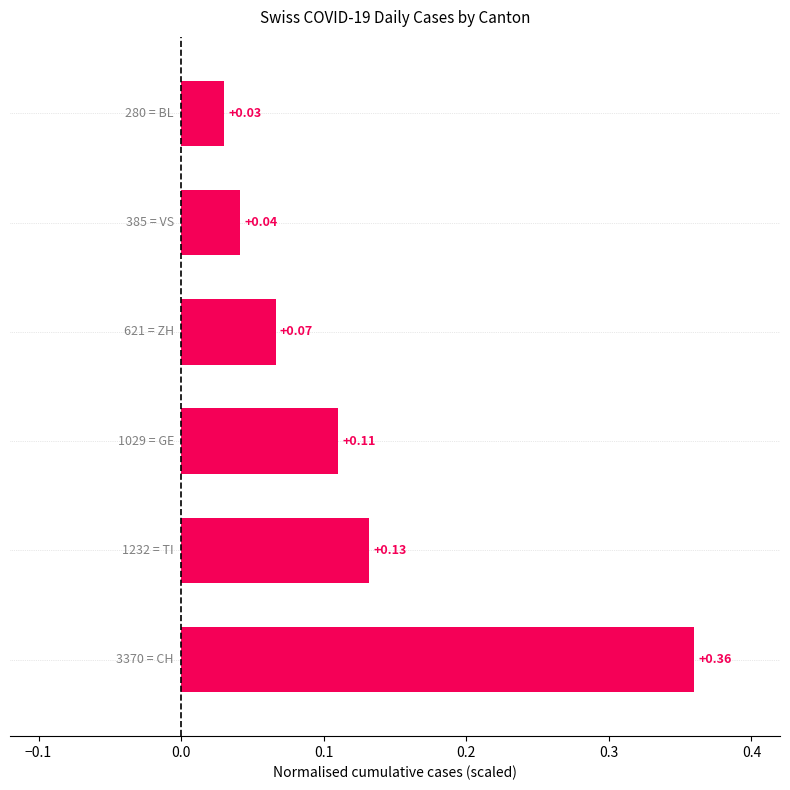

What is the difference between the maximum and second lowest values?

0.3